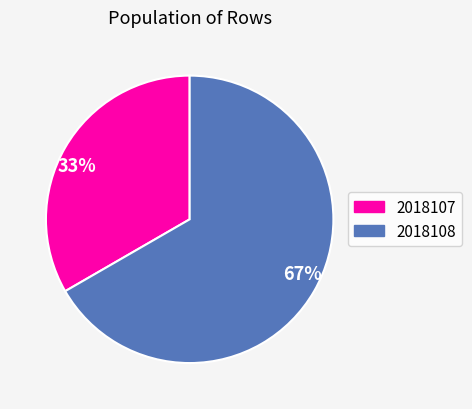

To the nearest percent, what is the average slice percentage?

50%